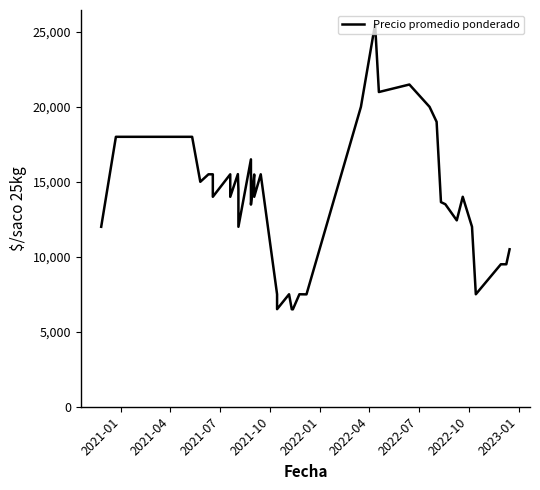

True or false: the data shows 13702 at 26.

False